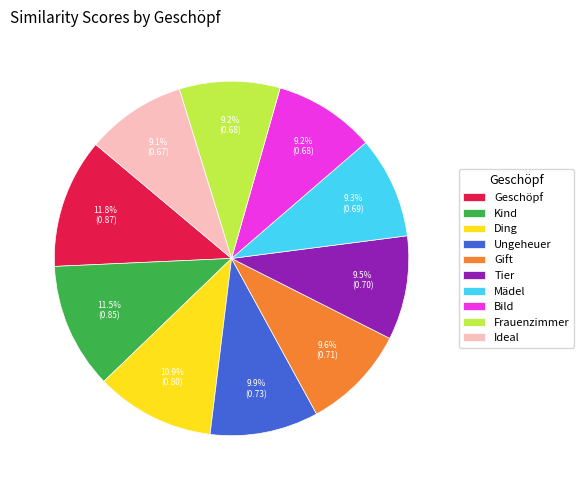

Does Gift account for over 50% of the chart?

No